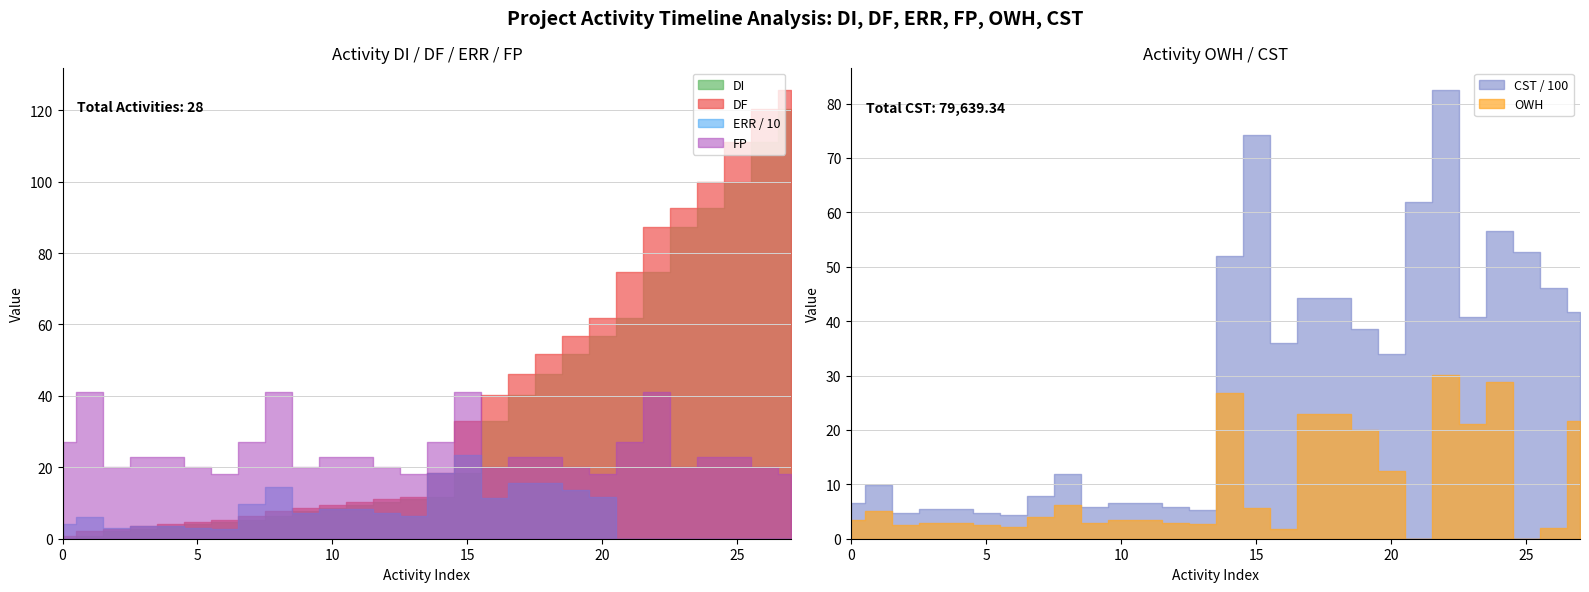

How many data points in FP are less than 23?

12